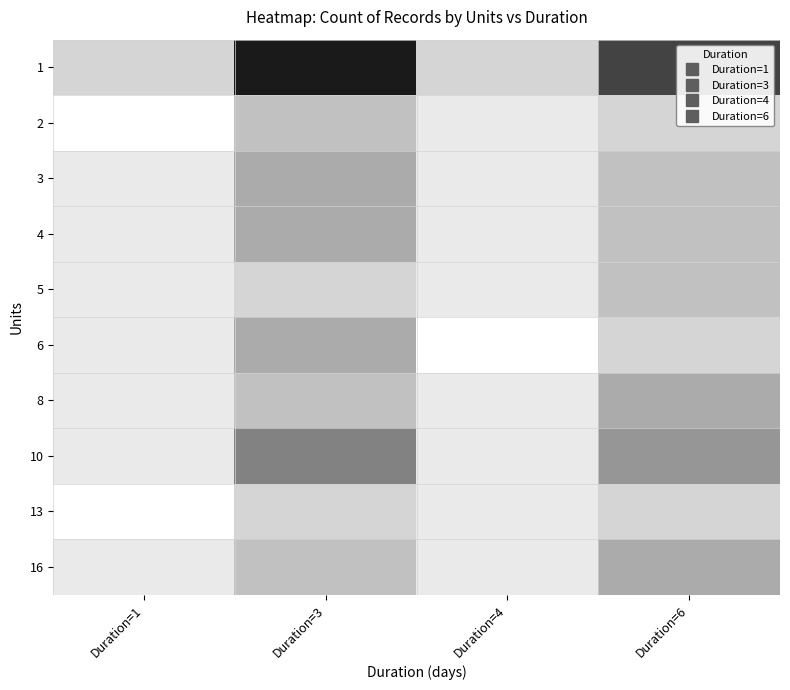

What is the total value across all series at Duration=6?

37